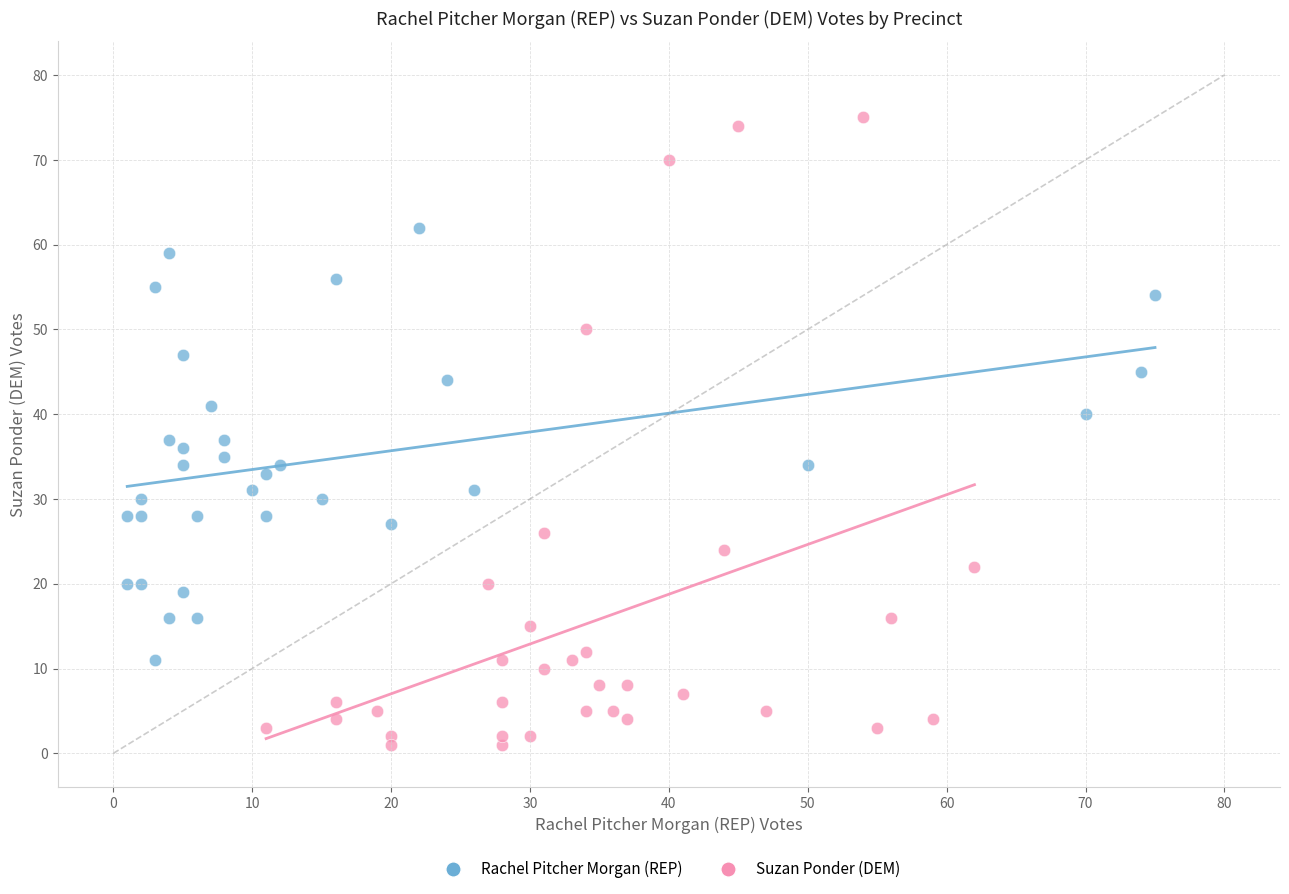

Which series contains the lowest Y value?

Suzan Ponder (DEM)